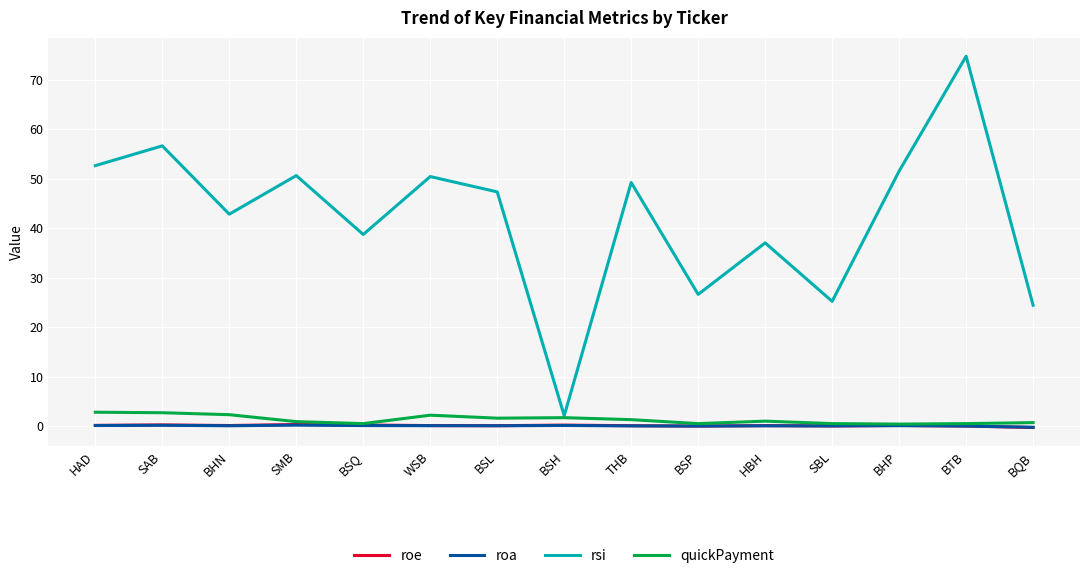

Which series has the largest total across all categories?

rsi